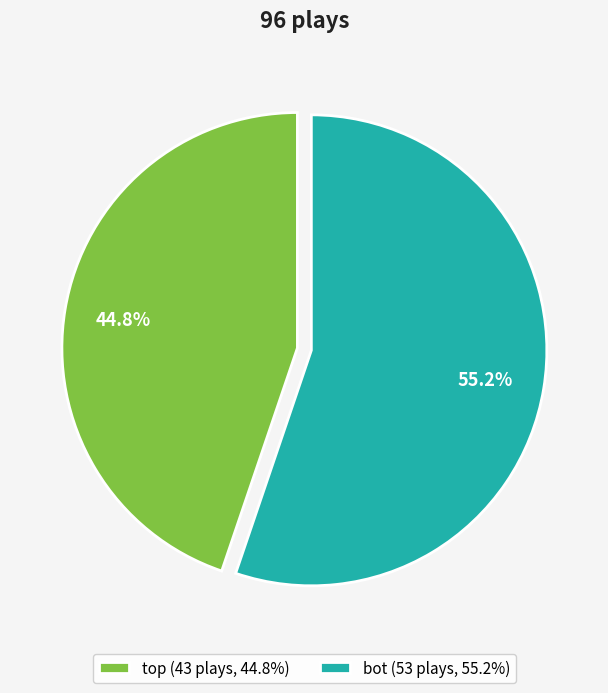

Which slice is the smallest?

top (43 plays, 44.8%)